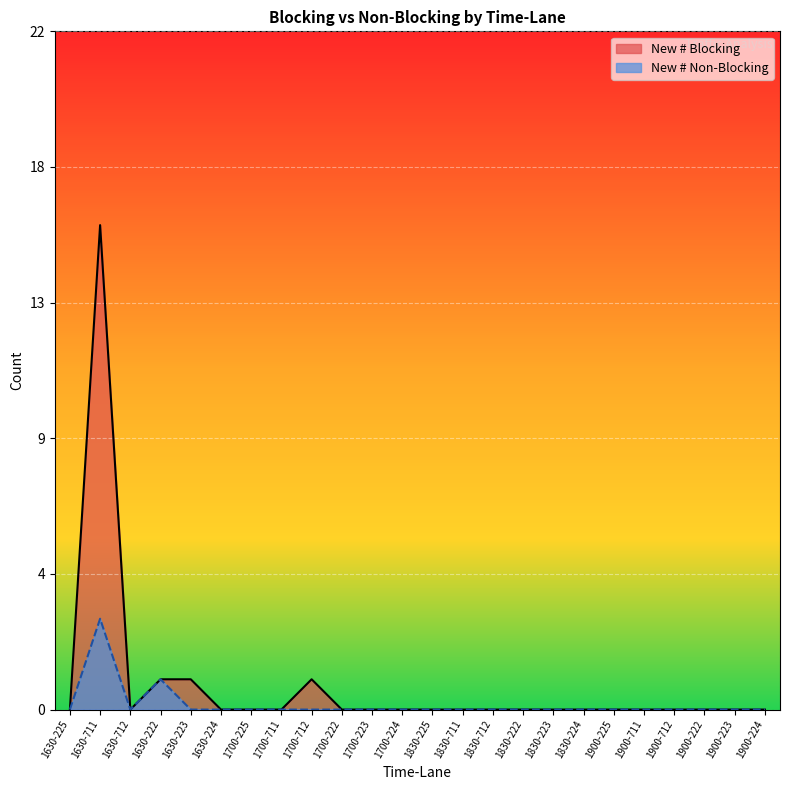

How many distinct data groups are displayed?

2